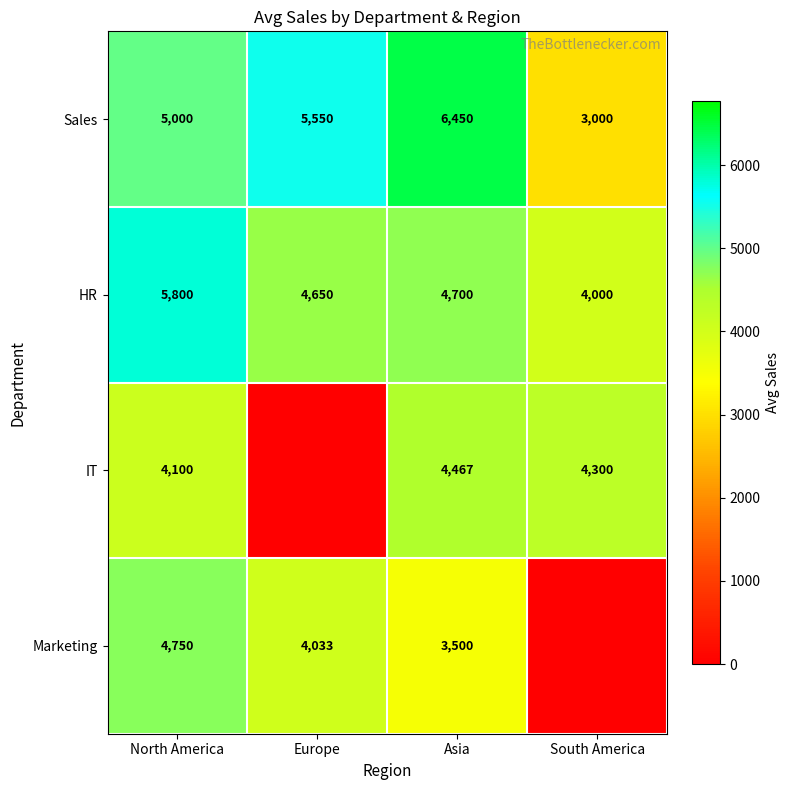

The IT series shows 4300 at South America. True or false?

True